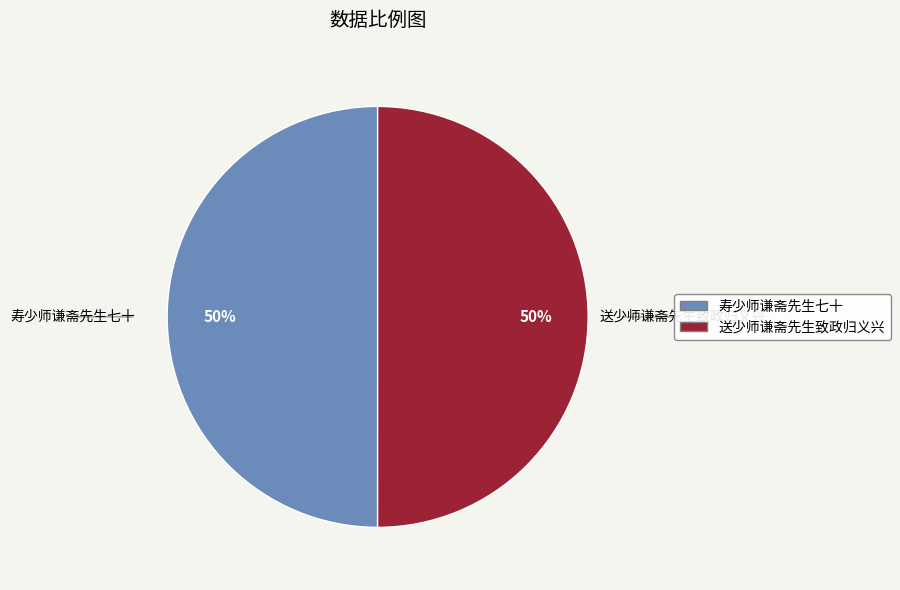

How many segments does this pie chart have?

2